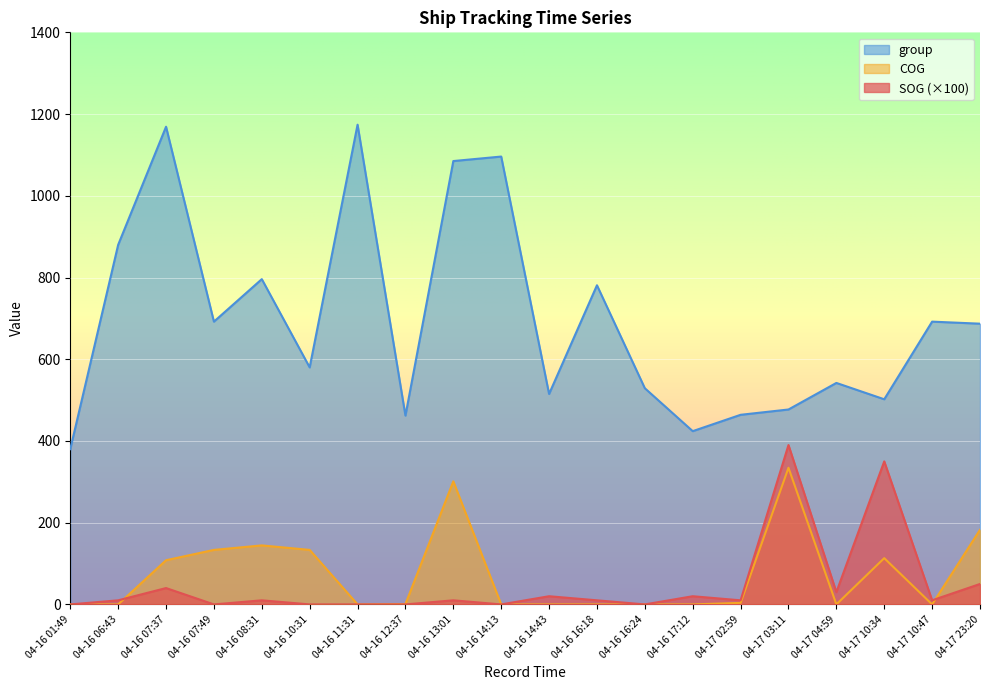

What is the average value of the COG series?

72.8